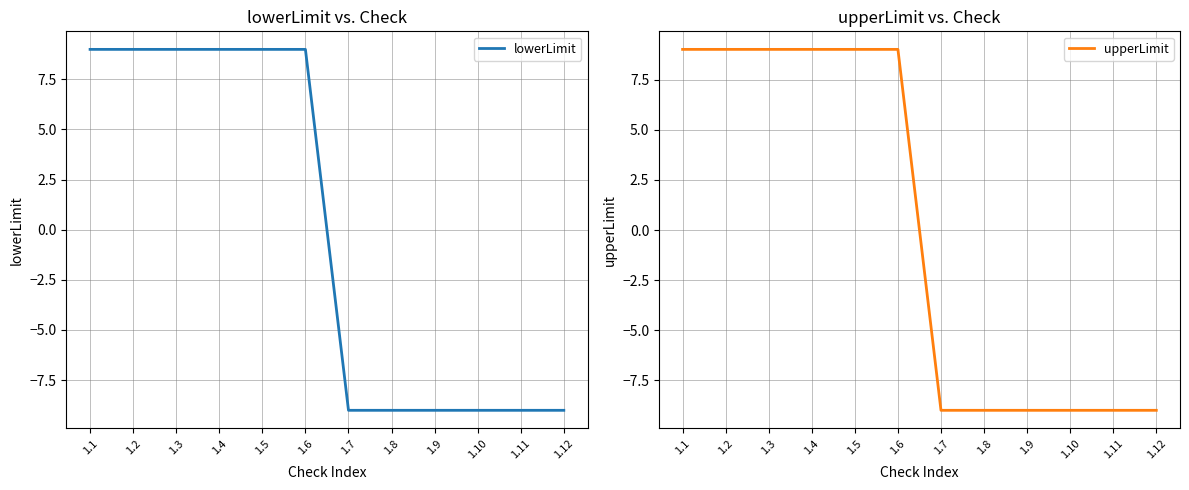

What is the greatest value displayed?

9.0